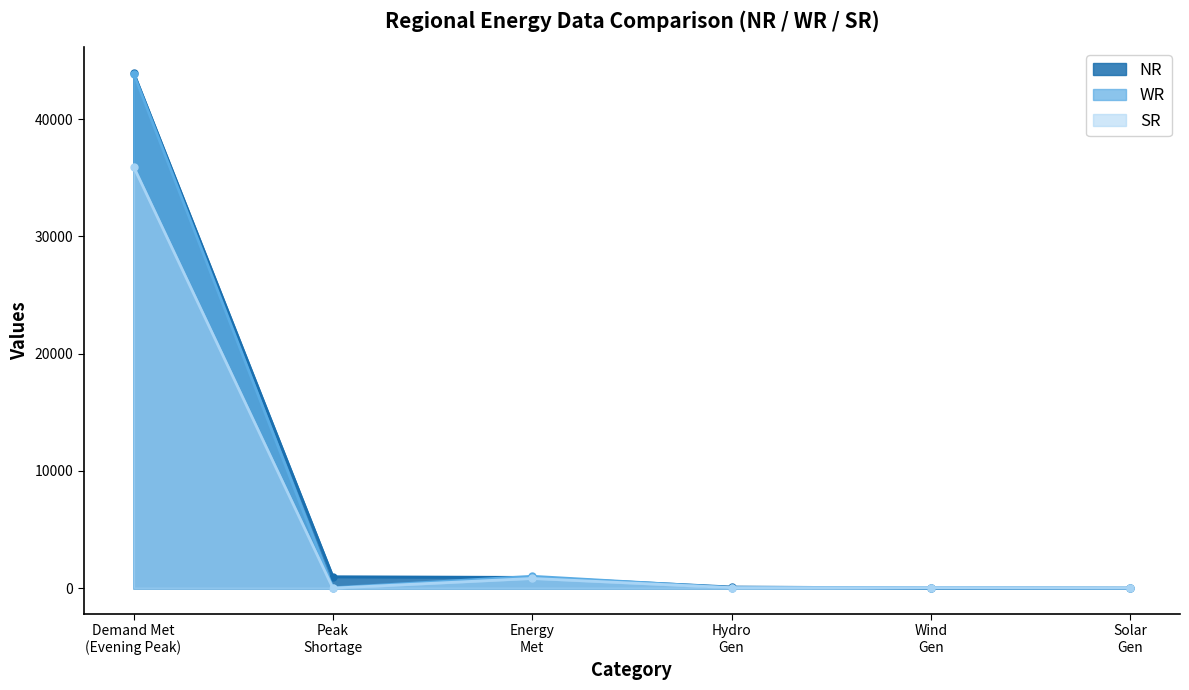

What is the maximum value shown in the chart?

43960.0